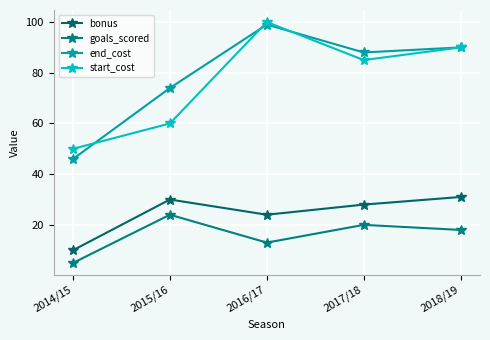

Rank the series by their maximum value, from highest to lowest.

start_cost, end_cost, bonus, goals_scored